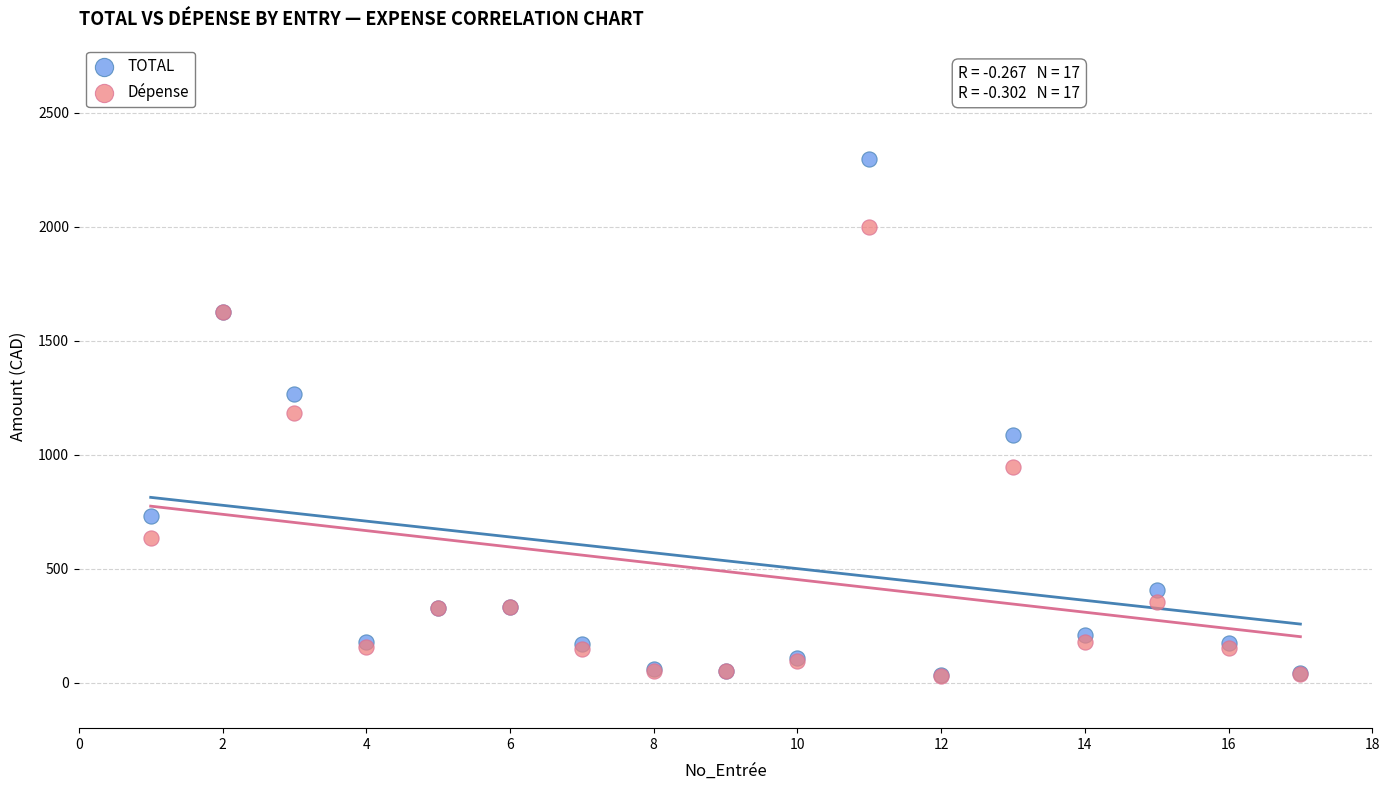

What are all the series names shown in the legend?

TOTAL, Dépense